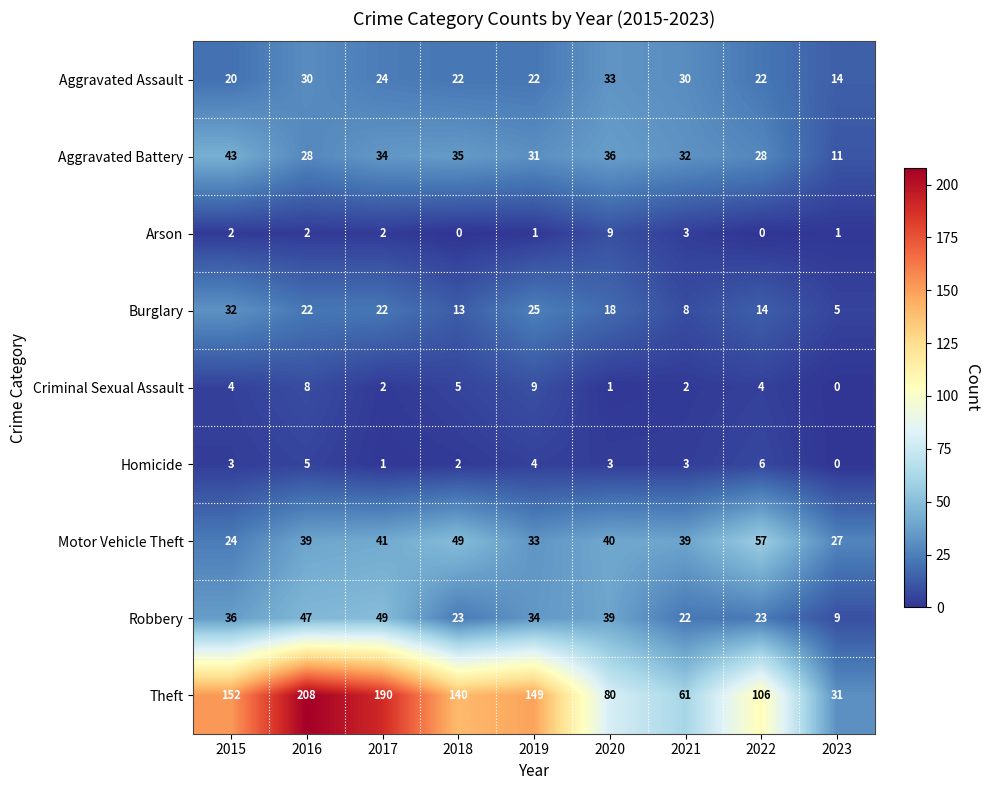

Rank the series at 2019 from highest to lowest value.

Theft, Robbery, Motor Vehicle Theft, Aggravated Battery, Burglary, Aggravated Assault, Criminal Sexual Assault, Homicide, Arson